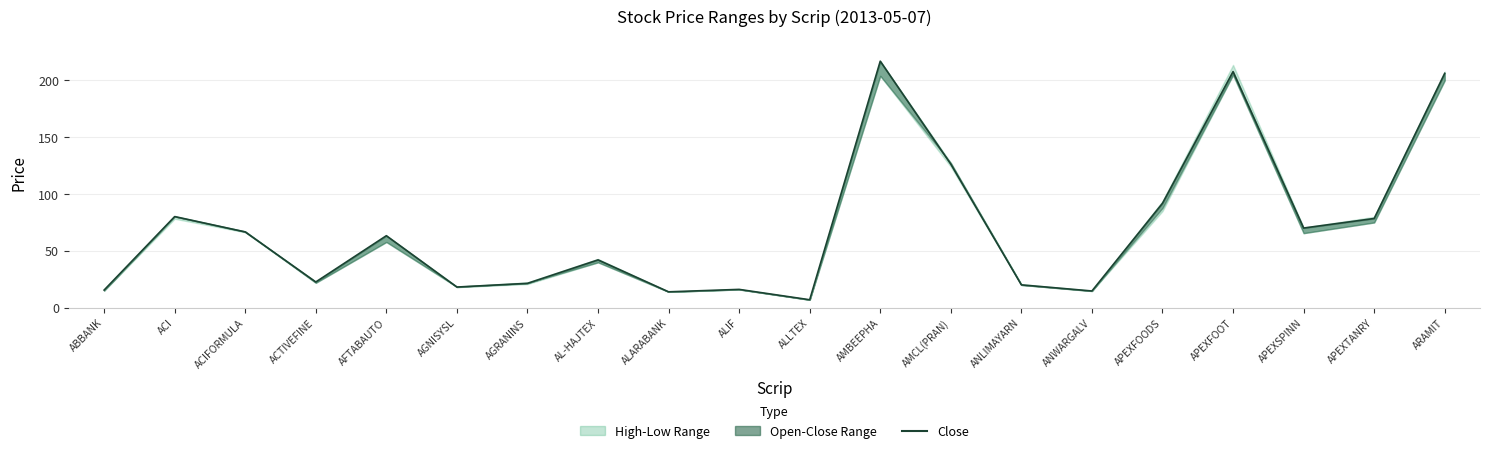

At which category does the data reach its first local valley?

ACTIVEFINE